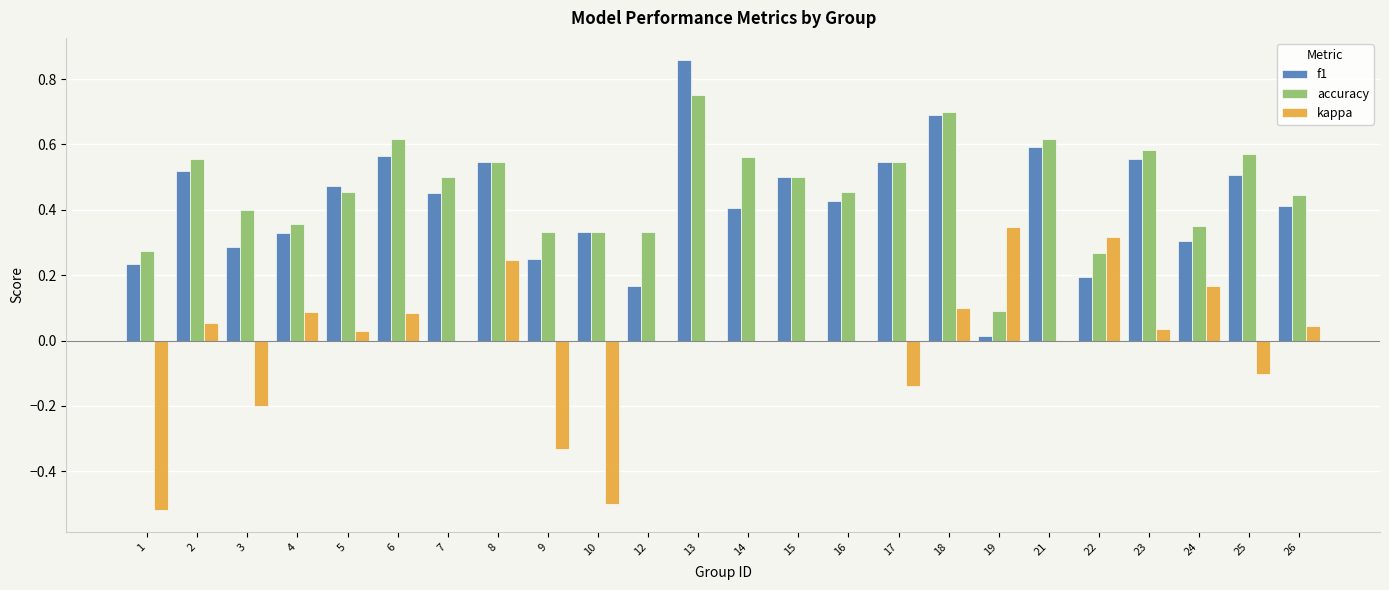

At which category is the sum across all series the highest?

13